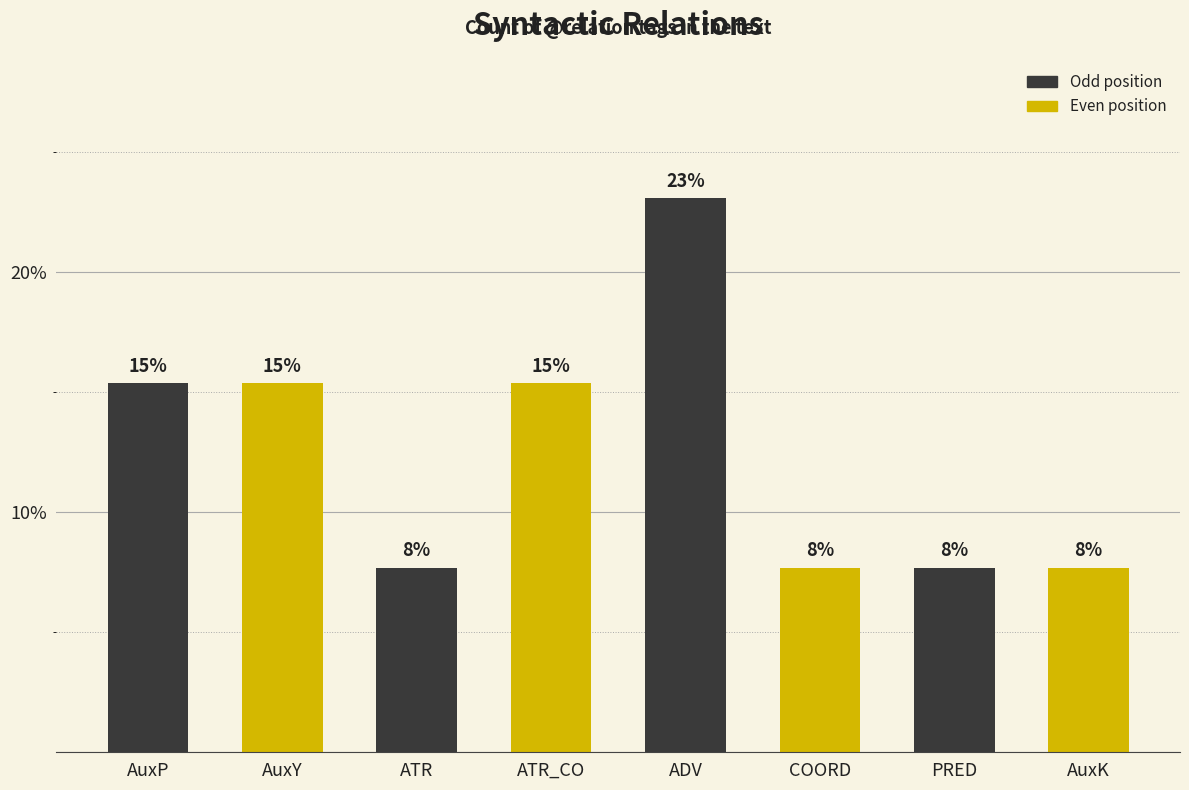

Rank the categories by value from lowest to highest.

ATR, COORD, PRED, AuxK, AuxP, AuxY, ATR_CO, ADV